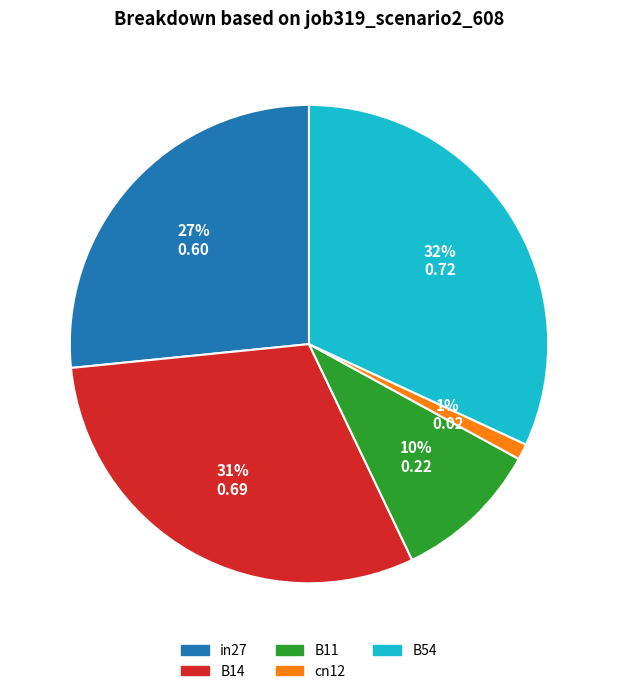

Do cn12 and in27 together represent more than half of the pie?

No